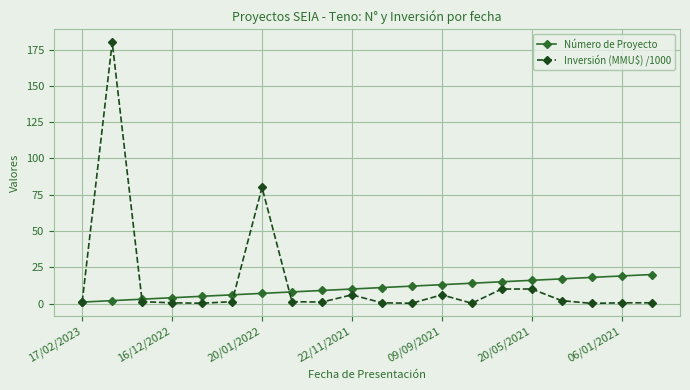

What is the maximum value for Inversión (MMU$) /1000?

180.0